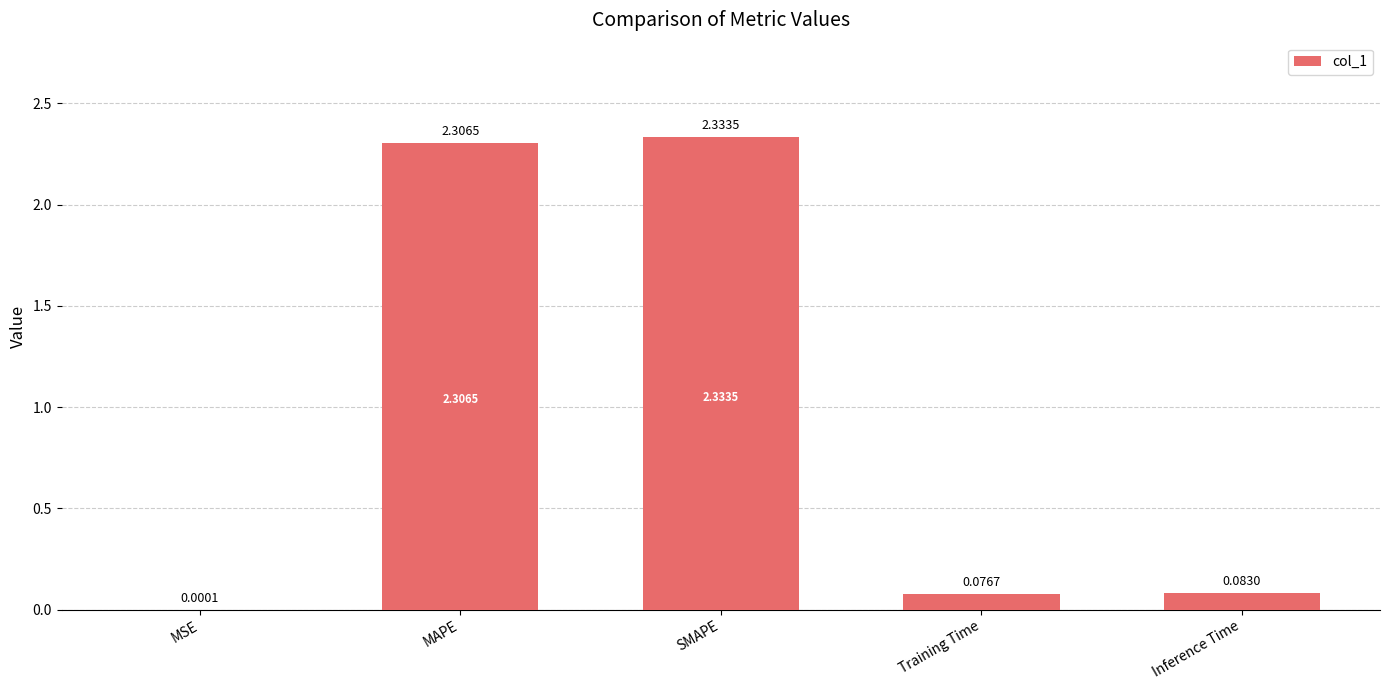

Which category has the highest value across all series?

SMAPE